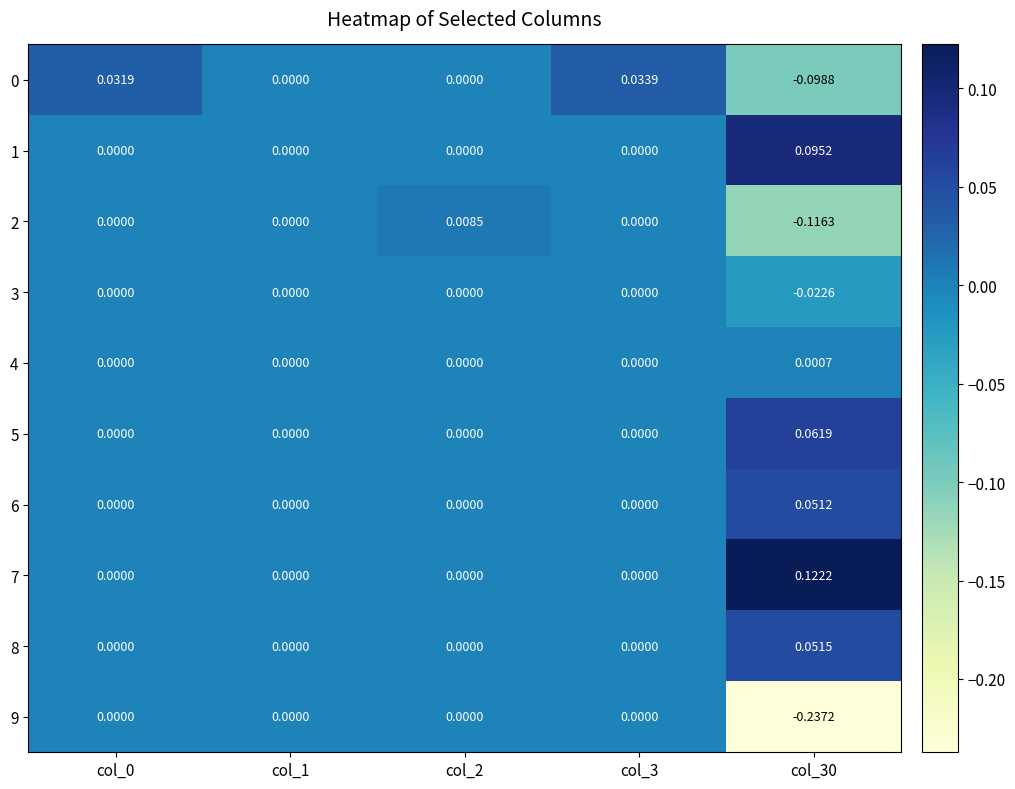

Is the value of 6 at col_3 greater than the value of 7 at col_30?

No